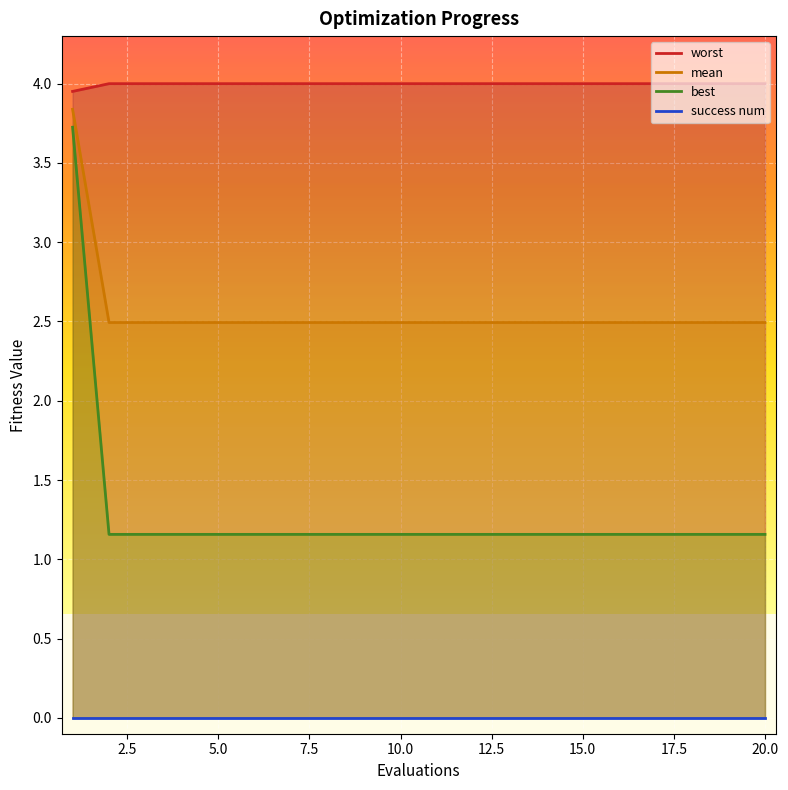

What is the maximum value for mean?

3.8